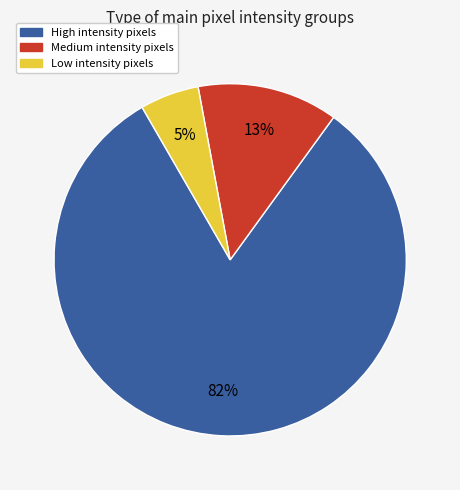

Is there any slice that represents more than half of the pie?

Yes